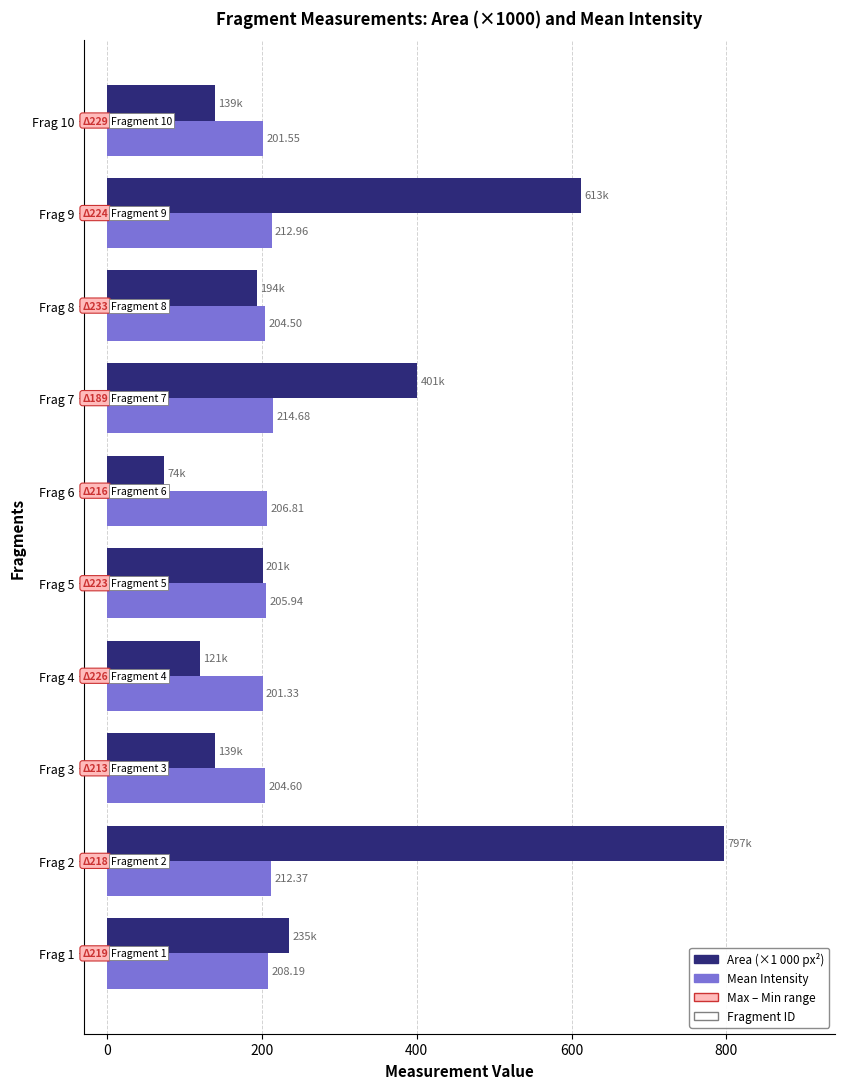

What is the total value across all series at Frag 10?

340.4